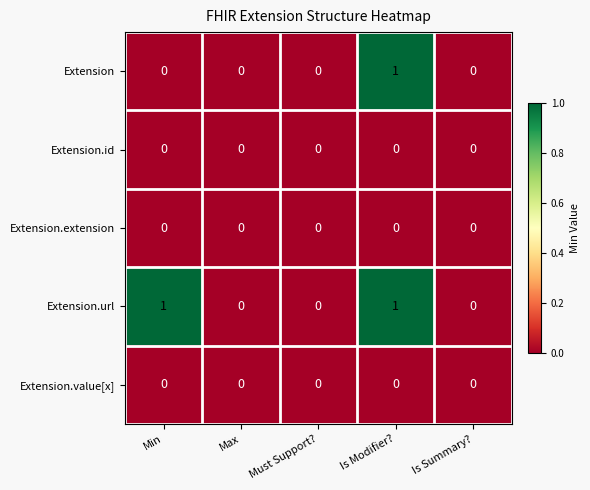

Count the Extension.url values in the range 0 to 1.

5